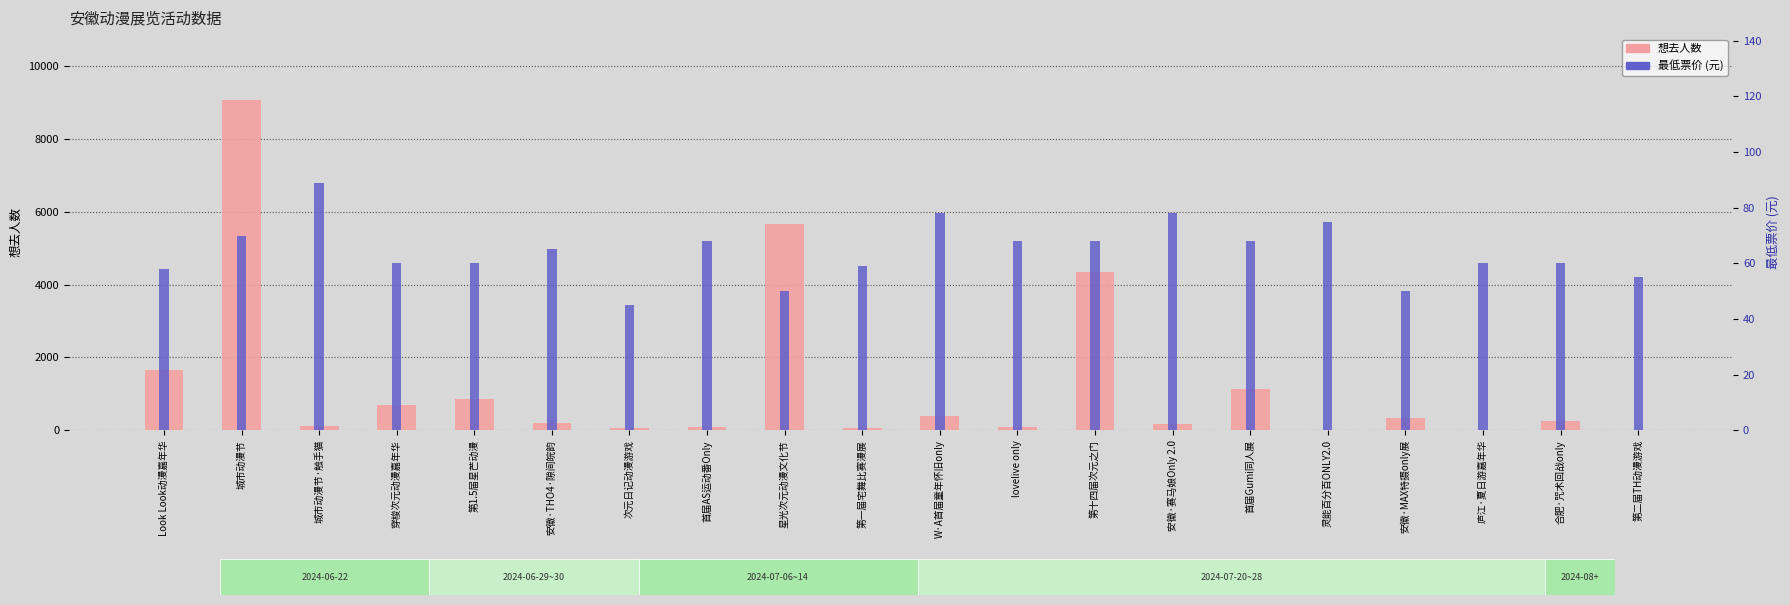

At how many categories does at least one series exceed 8903?

1